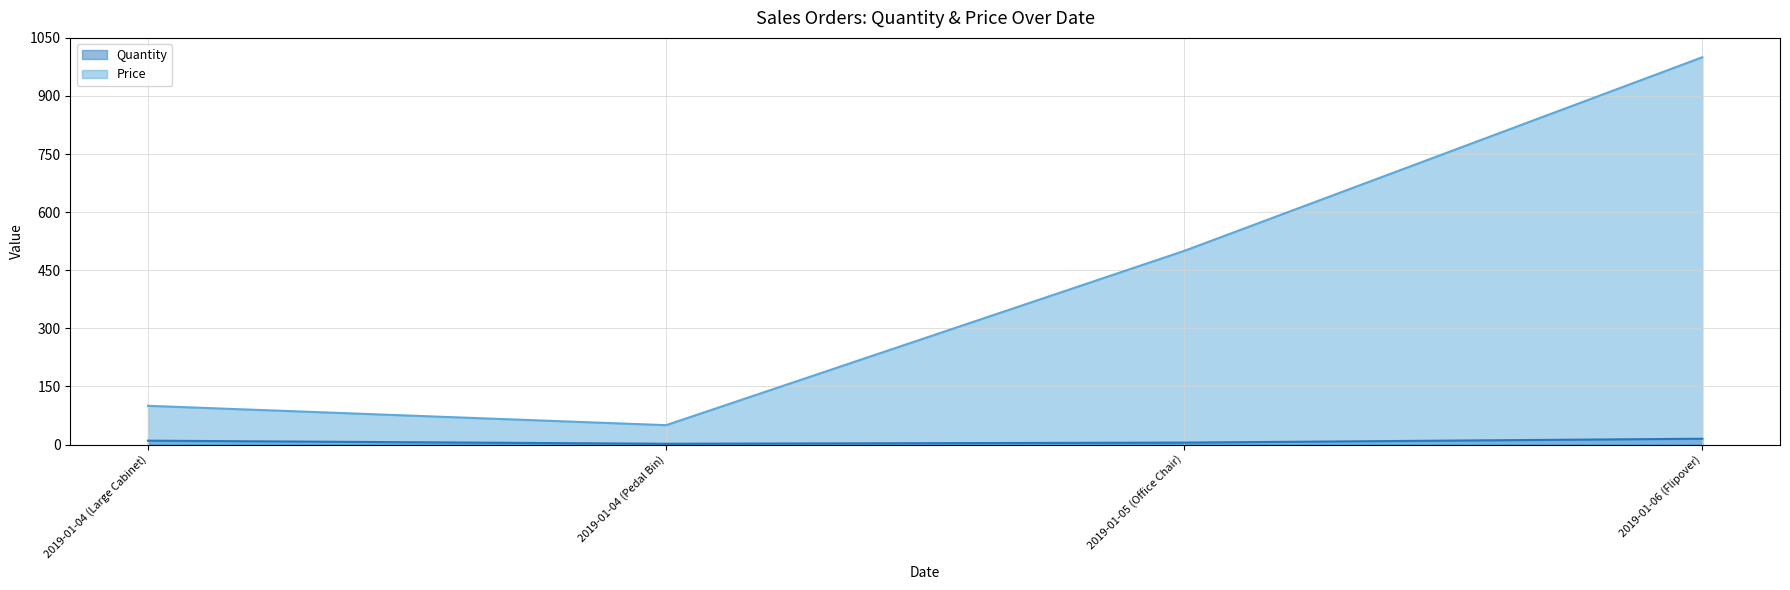

What is the difference between the Quantity values at 2019-01-06 (Flipover) and 2019-01-04 (Pedal Bin)?

13